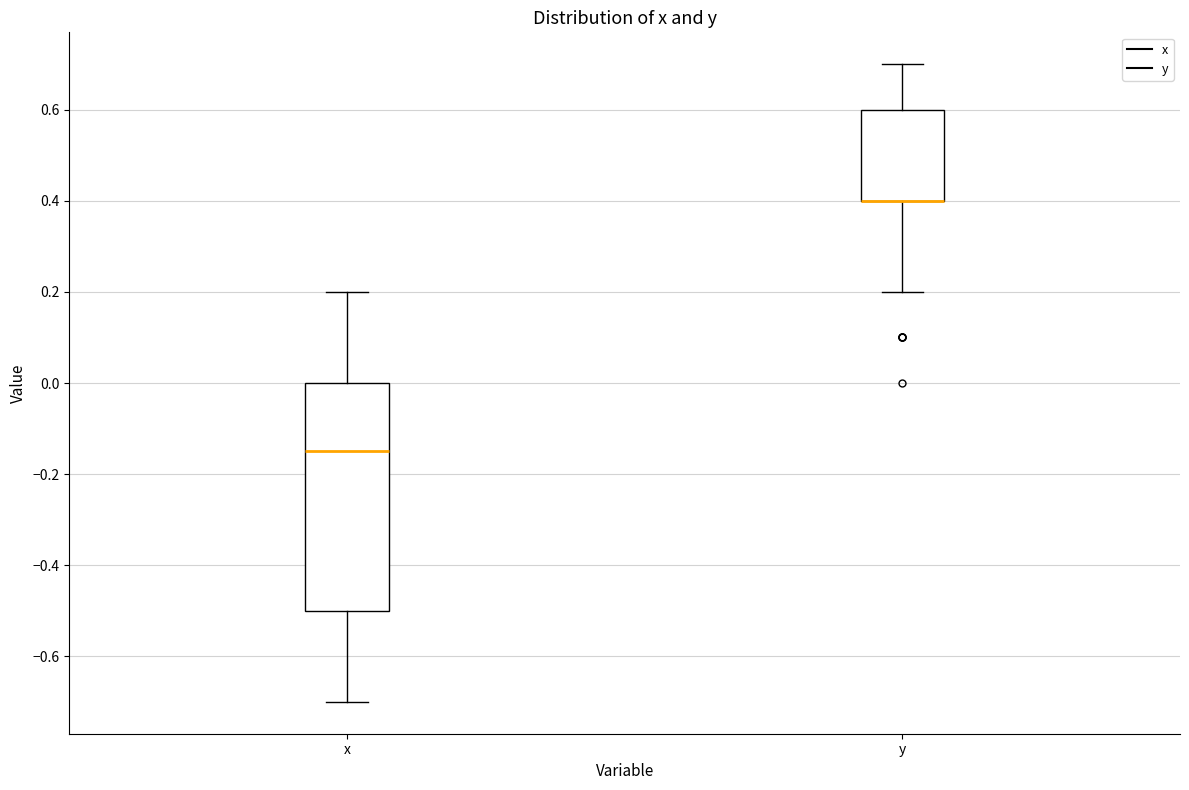

Reading left to right, transcribe this box plot: for each box, give where its median line is, the range the box spans, and where its two whiskers end, as read against the y-axis. The values are not printed on the chart, so give them approximately, as read against the axis.

x: median -0.14, box -0.50 to 0.00, whiskers -0.70 to 0.20
y: median 0.40 (drawn on the box's lower edge), box 0.40 to 0.60, whiskers 0.20 to 0.70